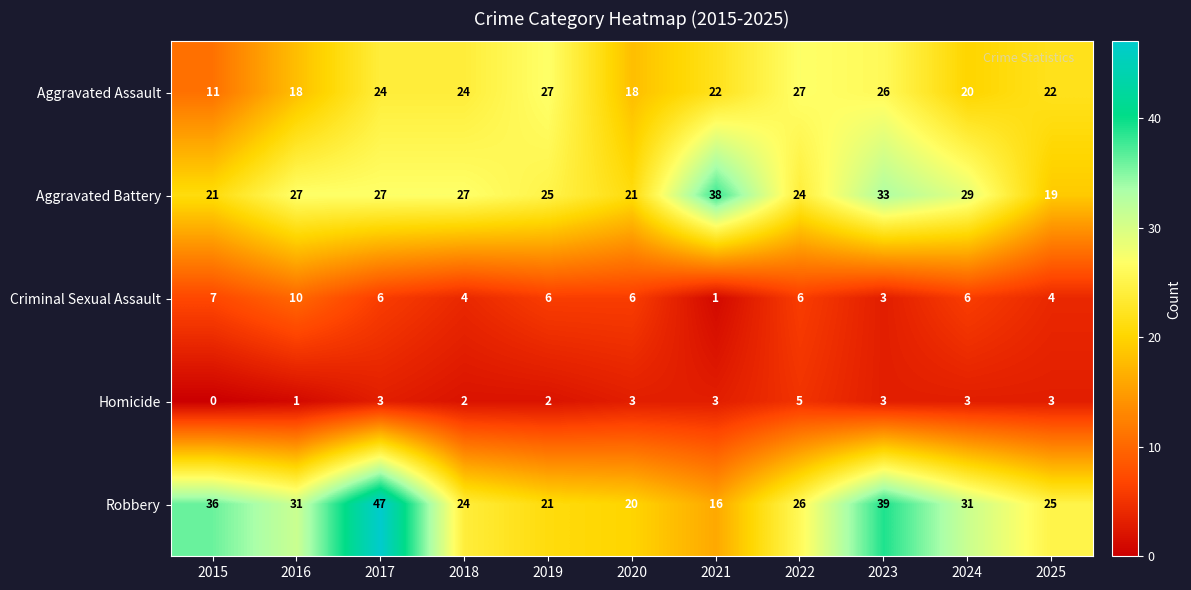

The Homicide series shows 2 at 2018. True or false?

True